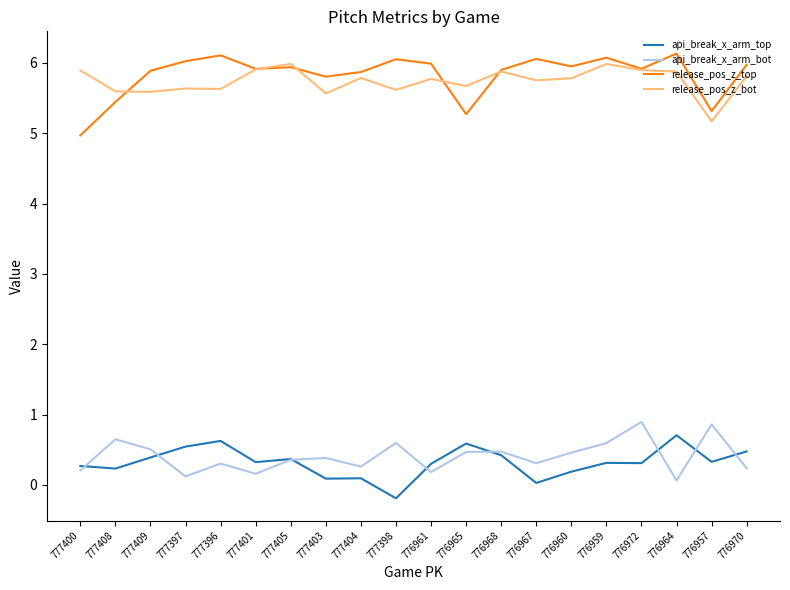

What is the greatest value displayed?

6.1